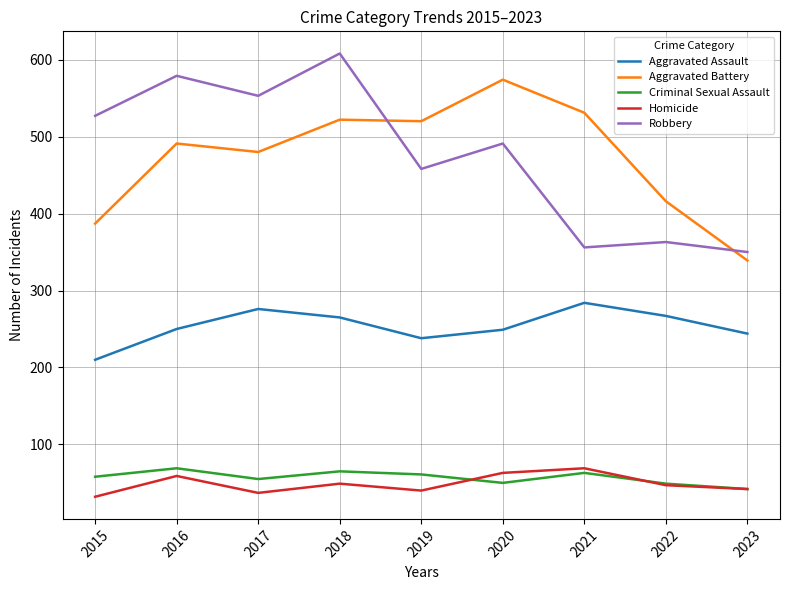

True or false: Aggravated Battery and Aggravated Assault cross at least once.

False